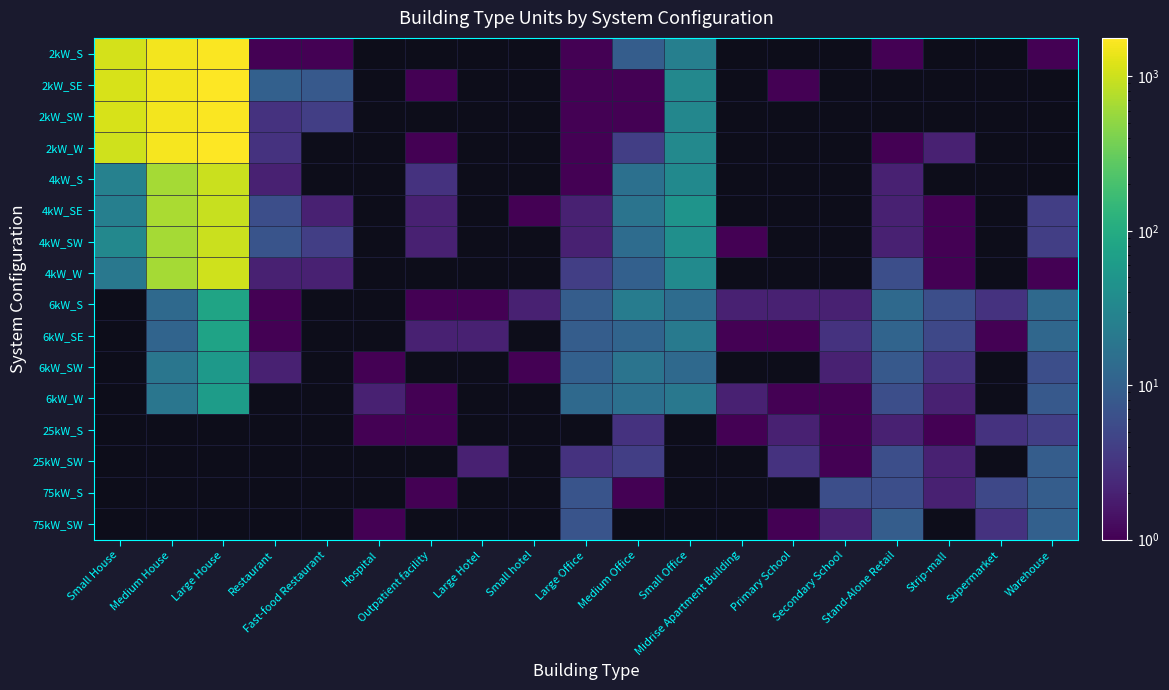

Between Large Office and Medium House, which is larger?

Medium House